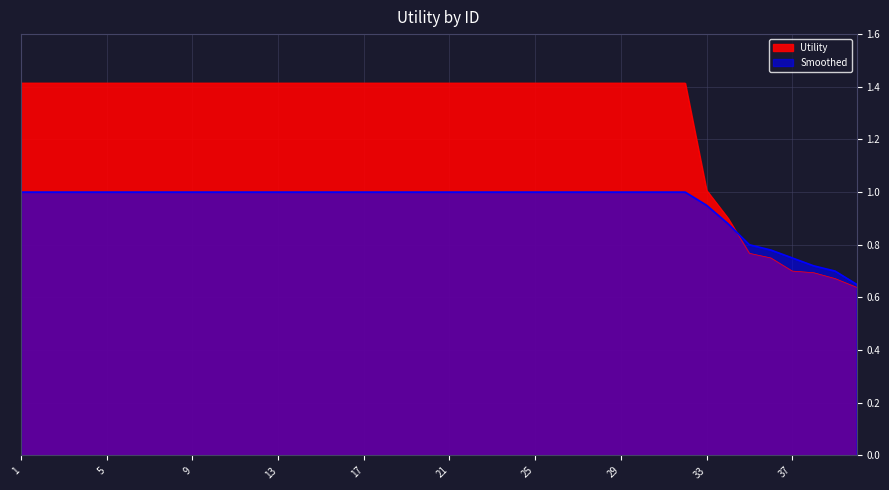

What is the difference between the maximum and minimum values in the Utility series?

0.8